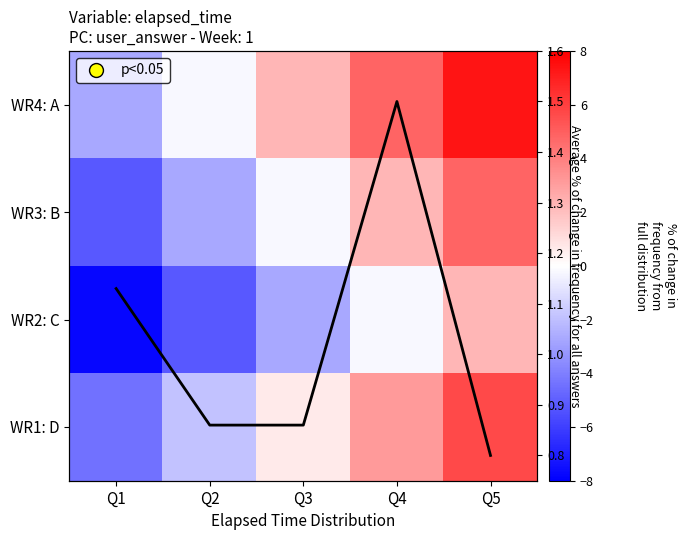

Is it true that WR4: A equals 2.3 at Q3?

True